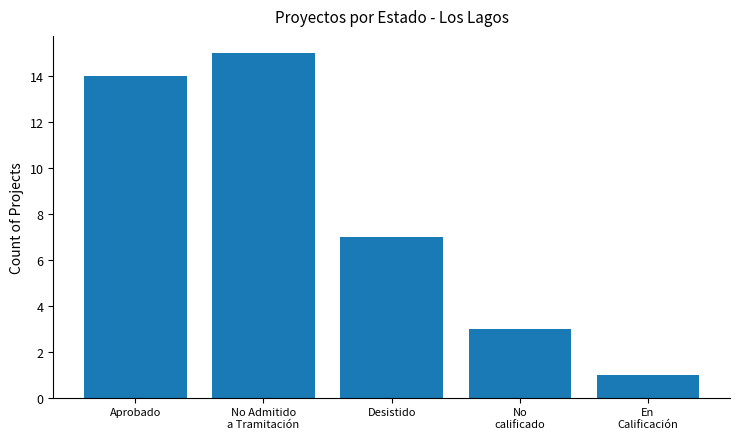

Does the chart contain any negative values?

No